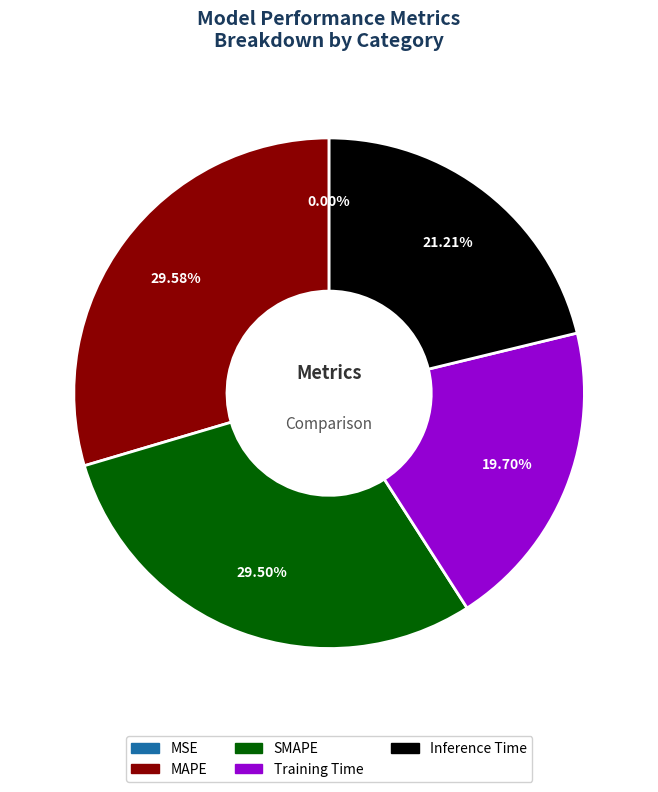

Does any single category account for the majority?

No